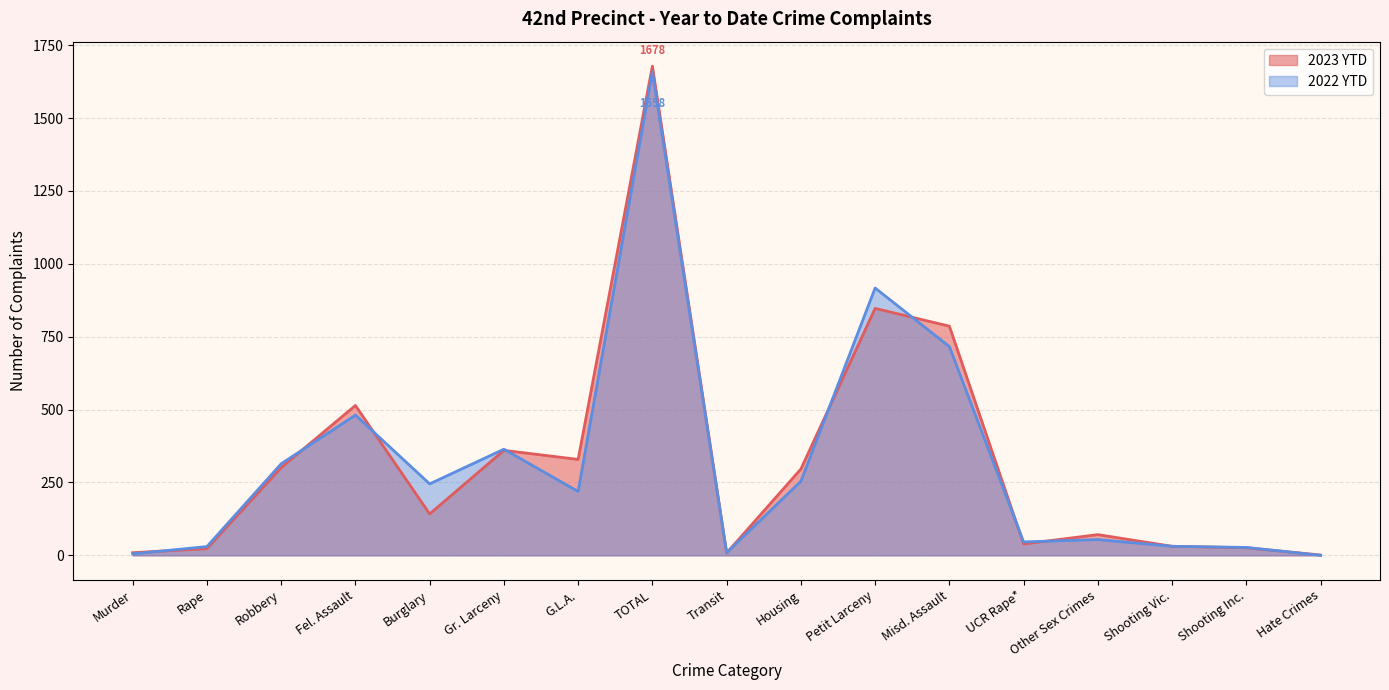

How many interior local peaks does the 2023 YTD series have?

5